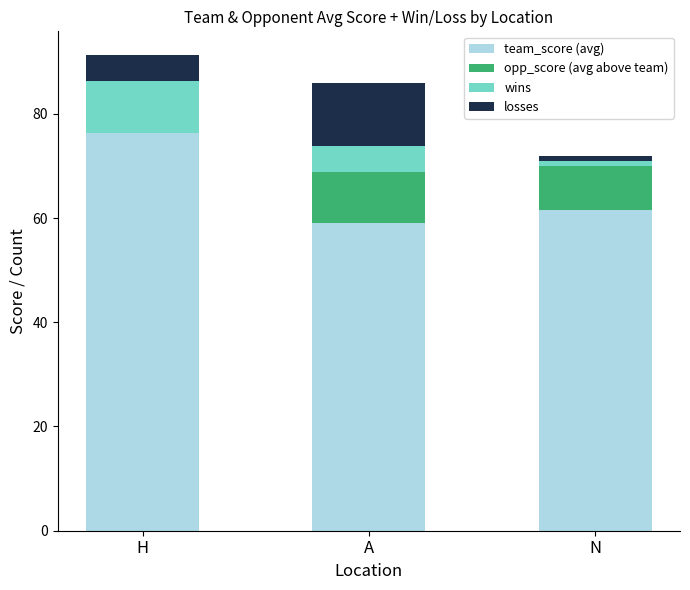

What is the maximum value for team_score (avg)?

76.3